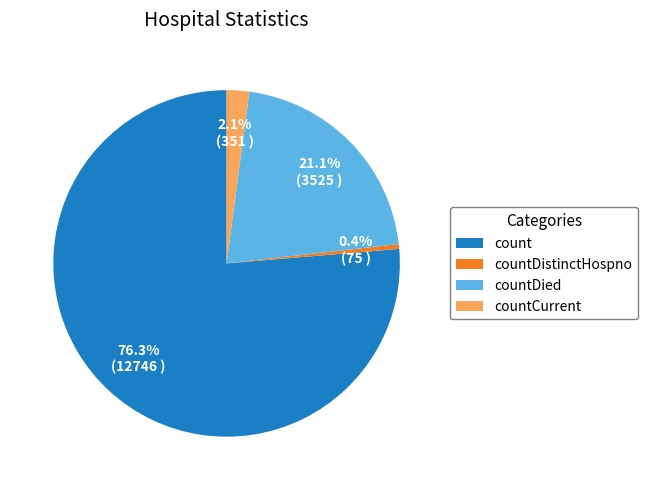

What portion of the pie excludes countDistinctHospno?

99.6%